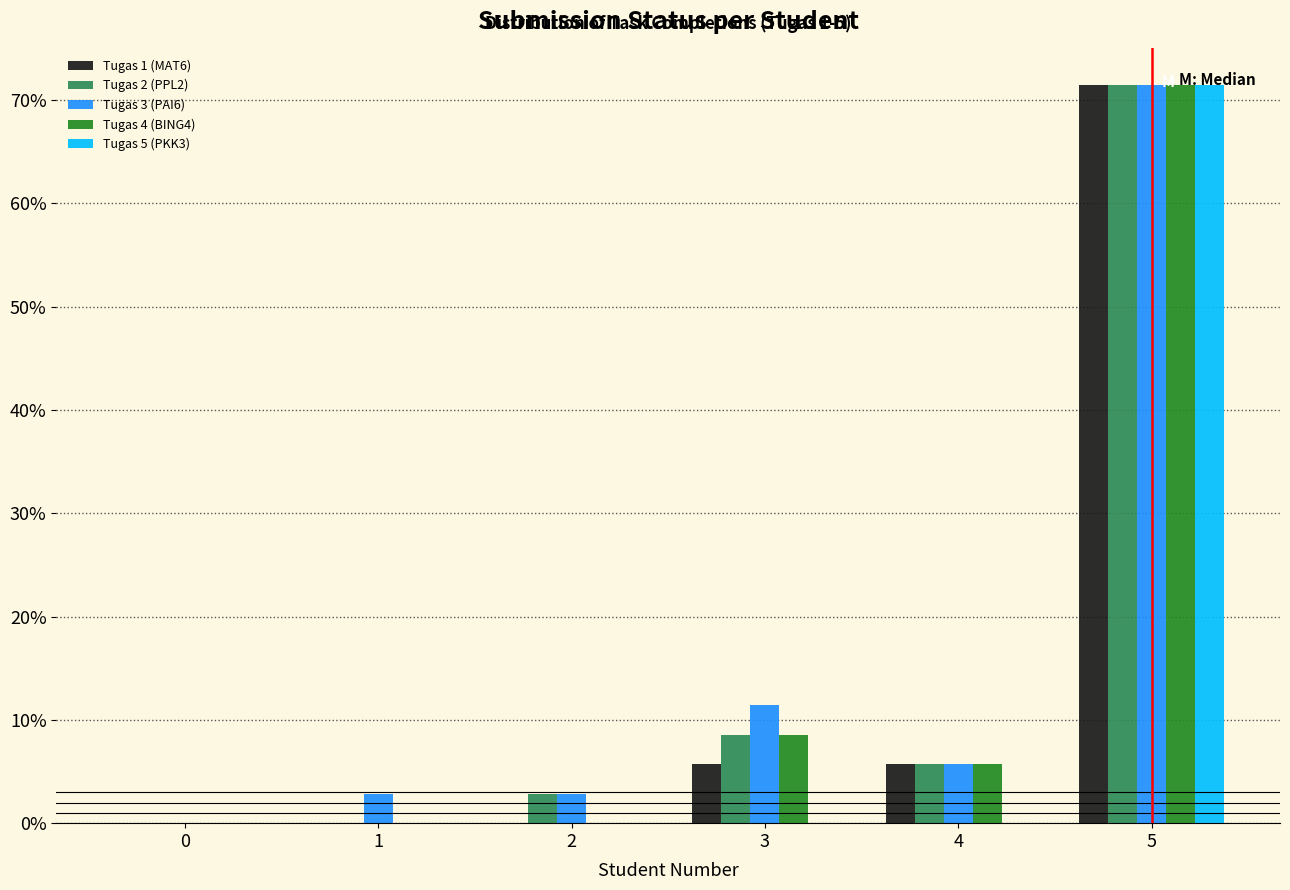

Reading left to right, transcribe all the data shown in this chart.

Tugas 1 (MAT6): 0=0.0	1=0.0	2=0.0	3=5.7	4=5.7	5=71.4
Tugas 2 (PPL2): 0=0.0	1=0.0	2=2.9	3=8.6	4=5.7	5=71.4
Tugas 3 (PAI6): 0=0.0	1=2.9	2=2.9	3=11.4	4=5.7	5=71.4
Tugas 4 (BING4): 0=0.0	1=0.0	2=0.0	3=8.6	4=5.7	5=71.4
Tugas 5 (PKK3): 0=0.0	1=0.0	2=0.0	3=0.0	4=0.0	5=71.4